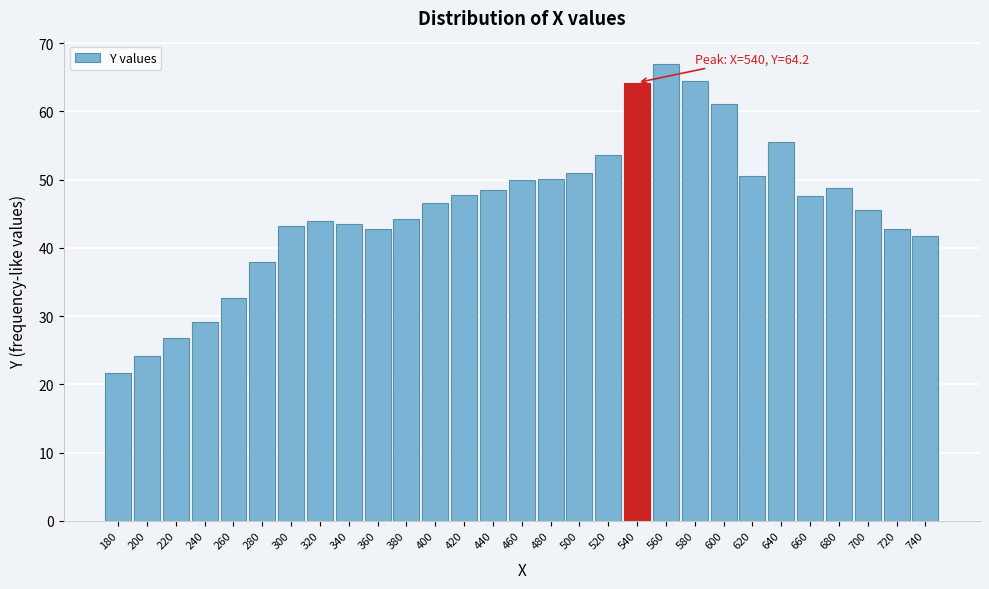

Read the value at 420.

47.8